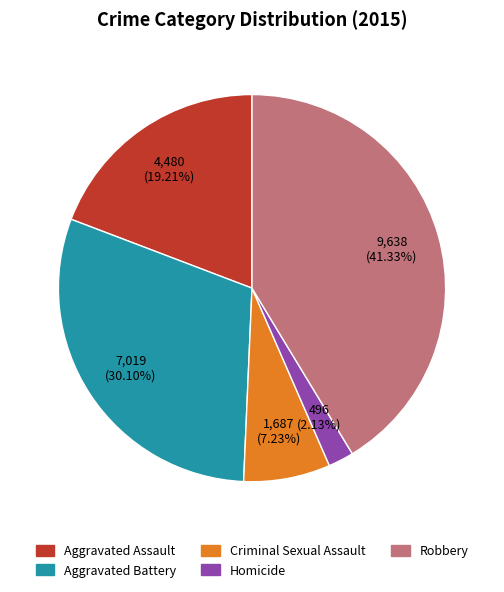

Count the number of slices in the pie.

5